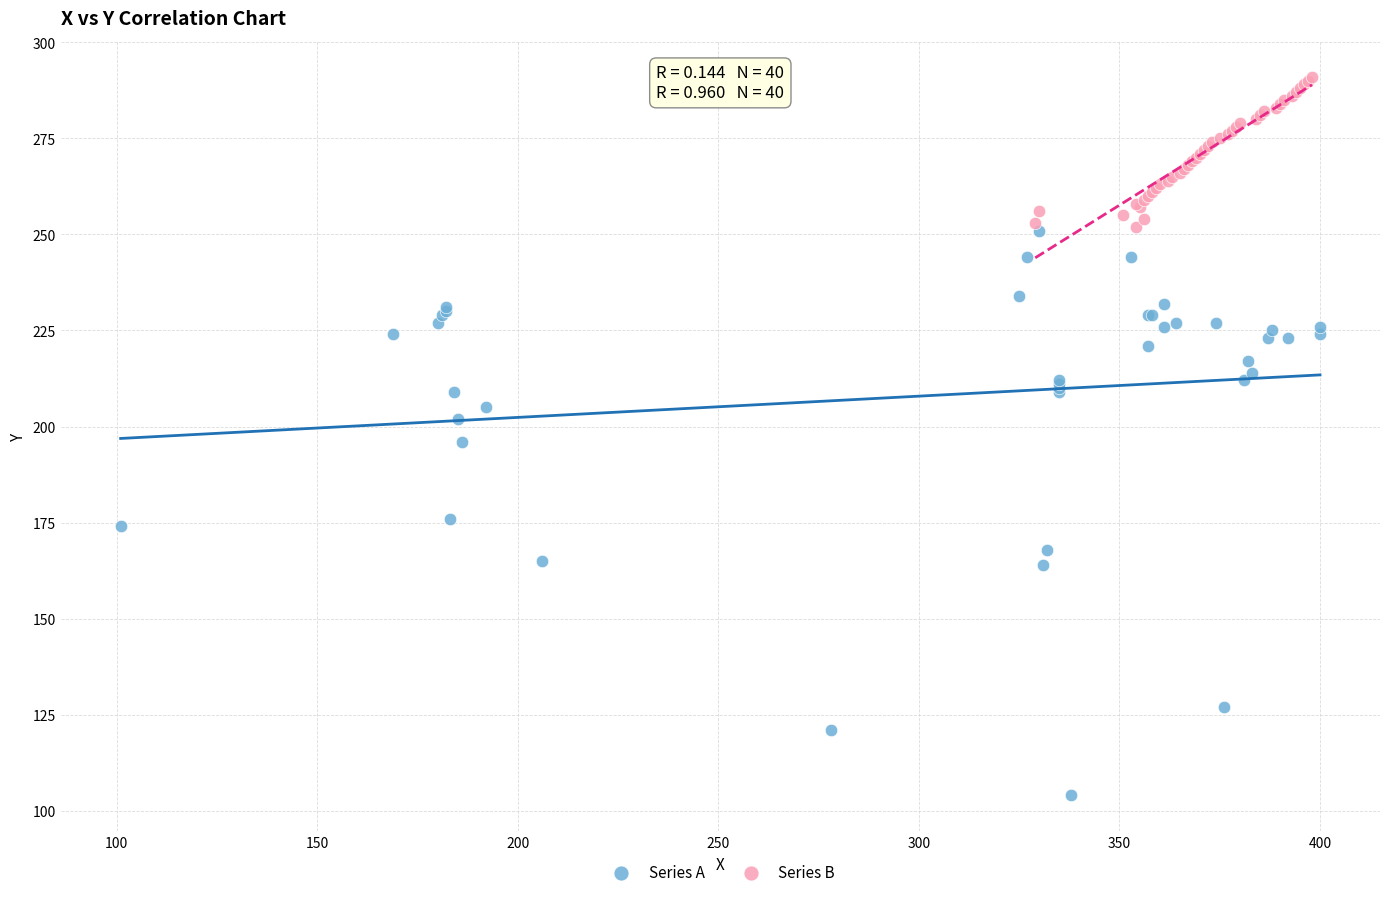

Which series has the largest Y range (max minus min)?

Series A